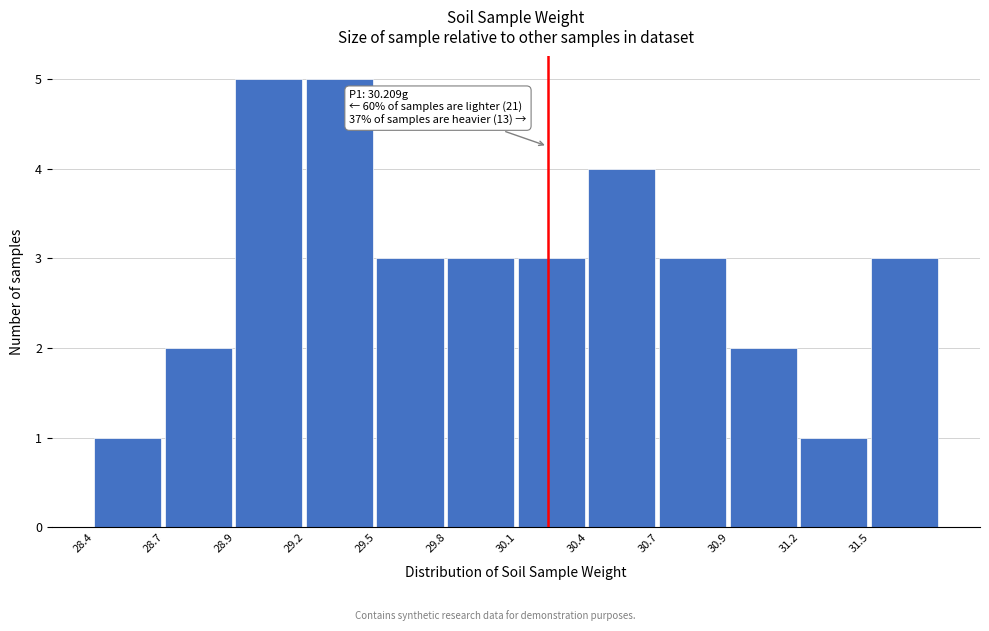

Reading right to left, what are all the values shown in this chart?

31.5=3	31.2=1	30.9=2	30.7=3	30.4=4	30.1=3	29.8=3	29.5=3	29.2=5	28.9=5	28.7=2	28.4=1